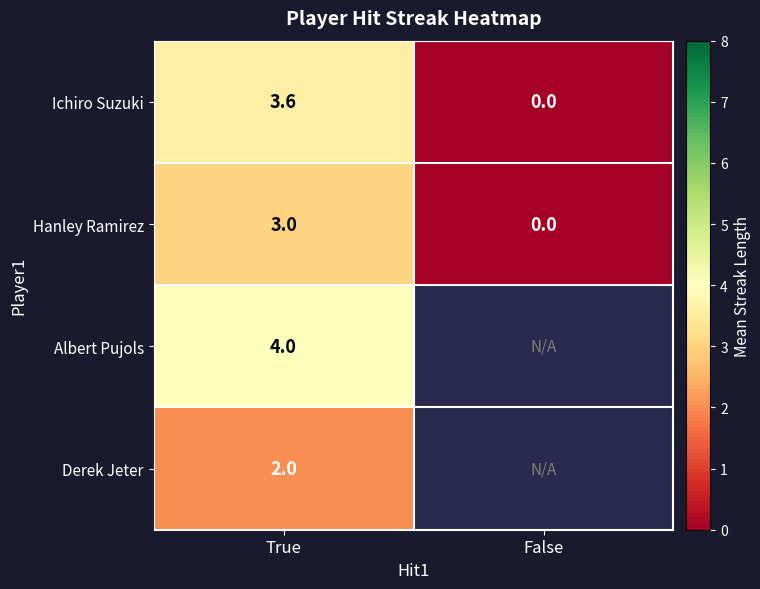

What is the difference between the maximum and minimum values in the Ichiro Suzuki series?

3.6